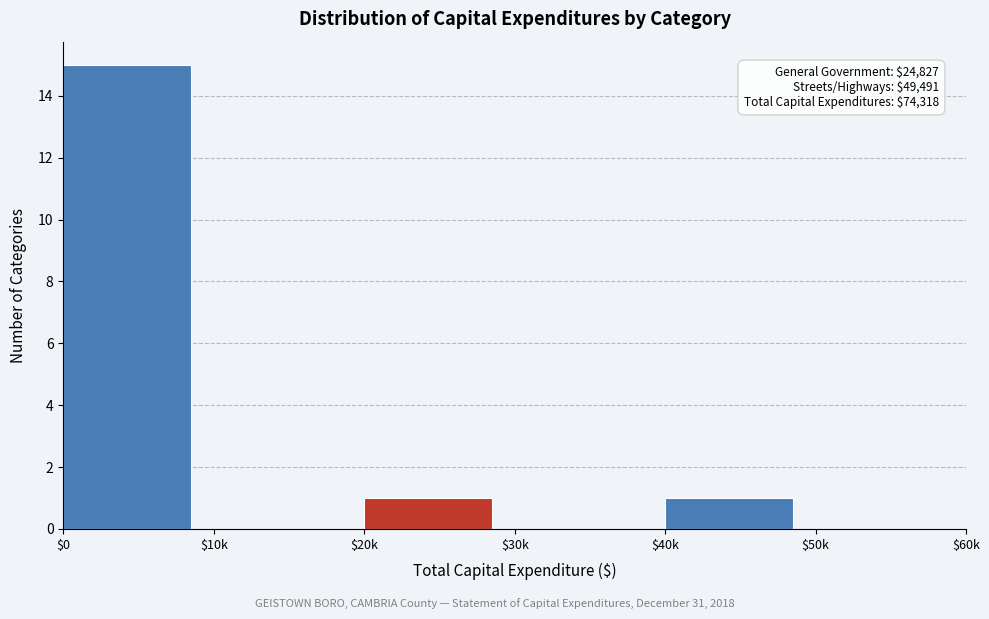

The chart shows a value of 0 at $50k. True or false?

True